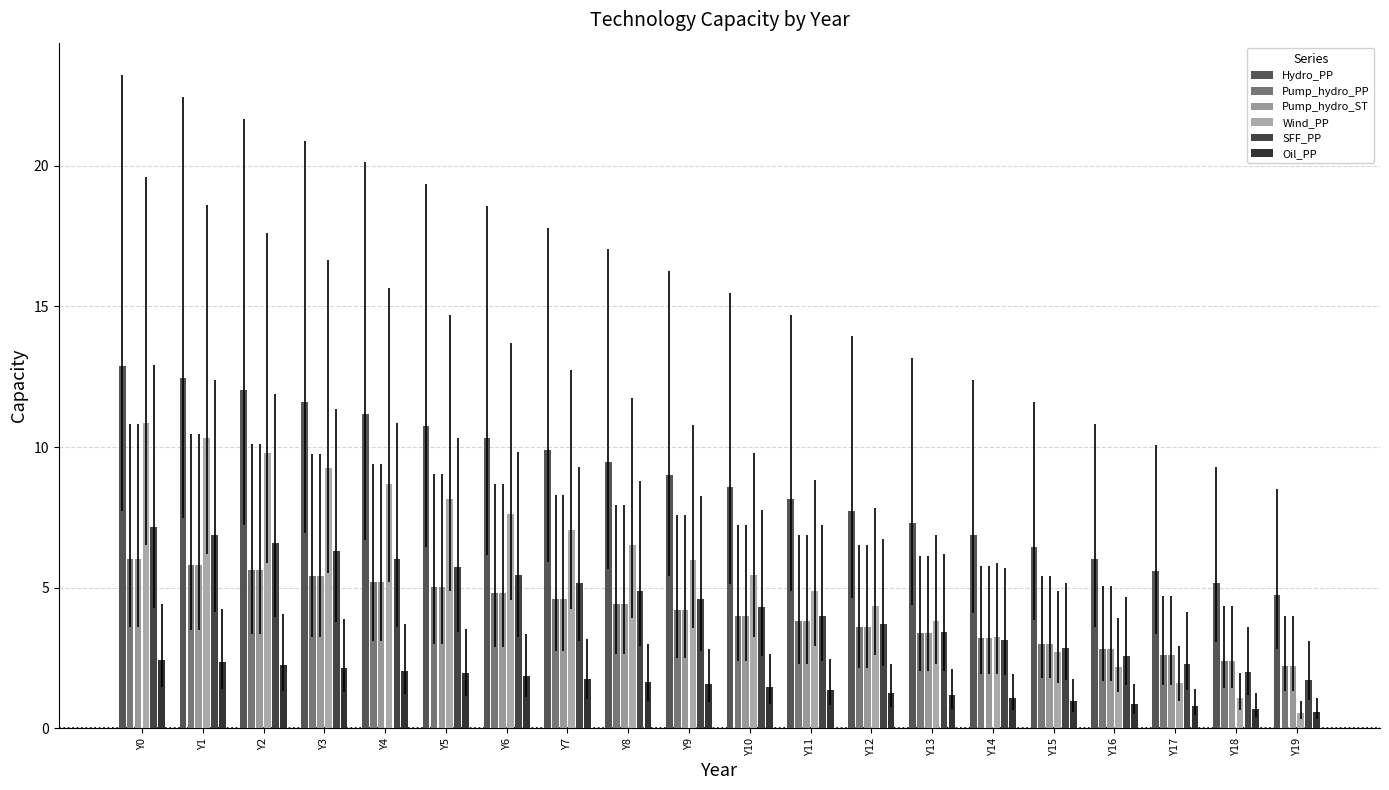

At how many categories does at least one series exceed 12?

3